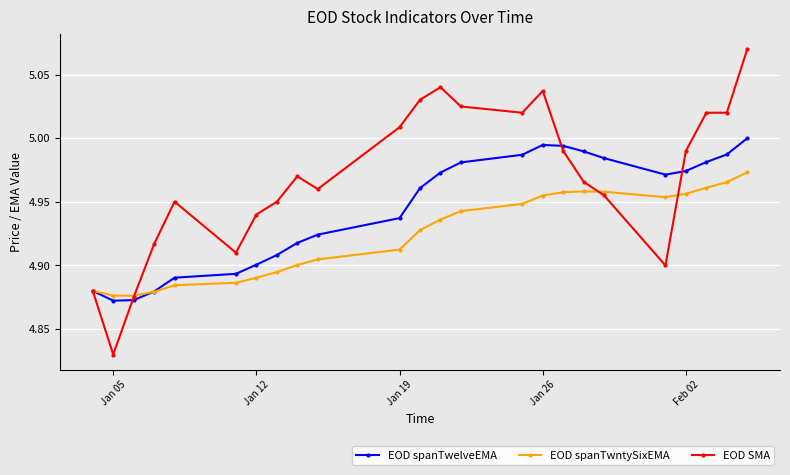

Which series has the largest range (max minus min)?

EOD SMA